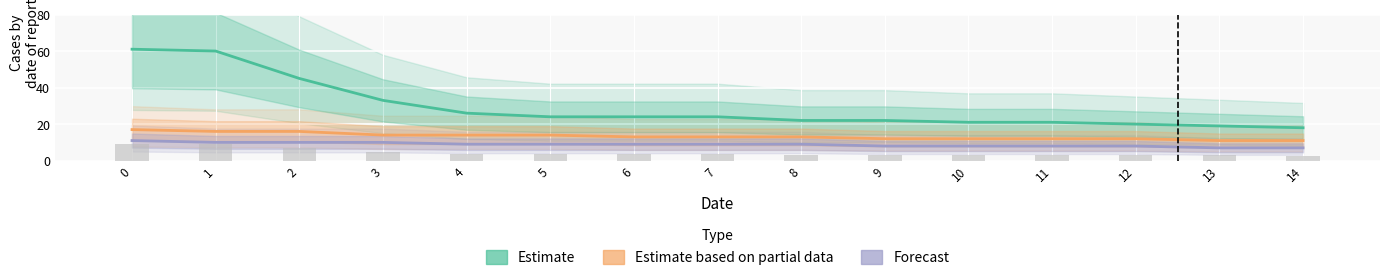

Between 10 and 9, which is larger?

9